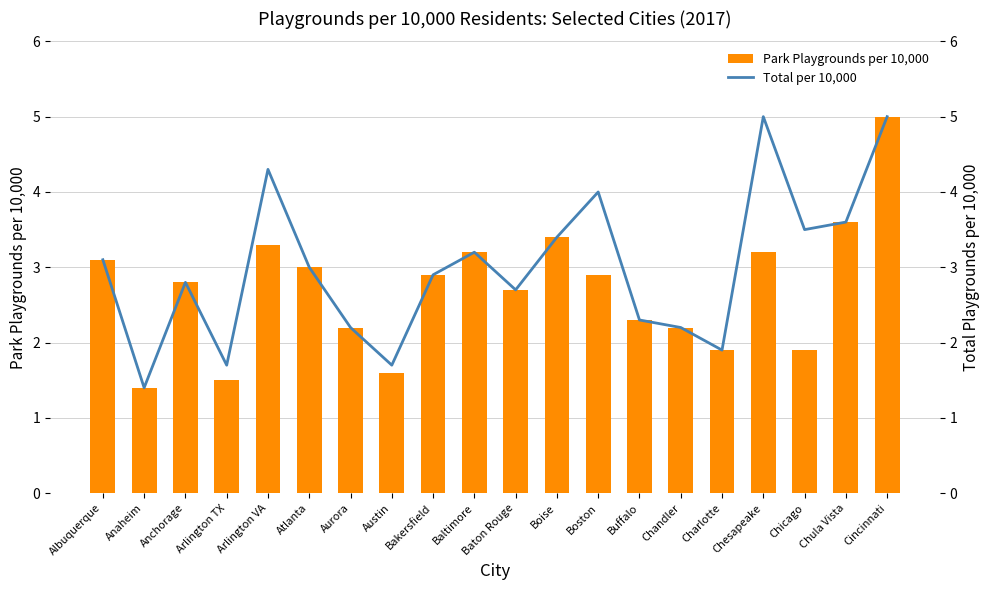

How many categories are shown in the chart?

20